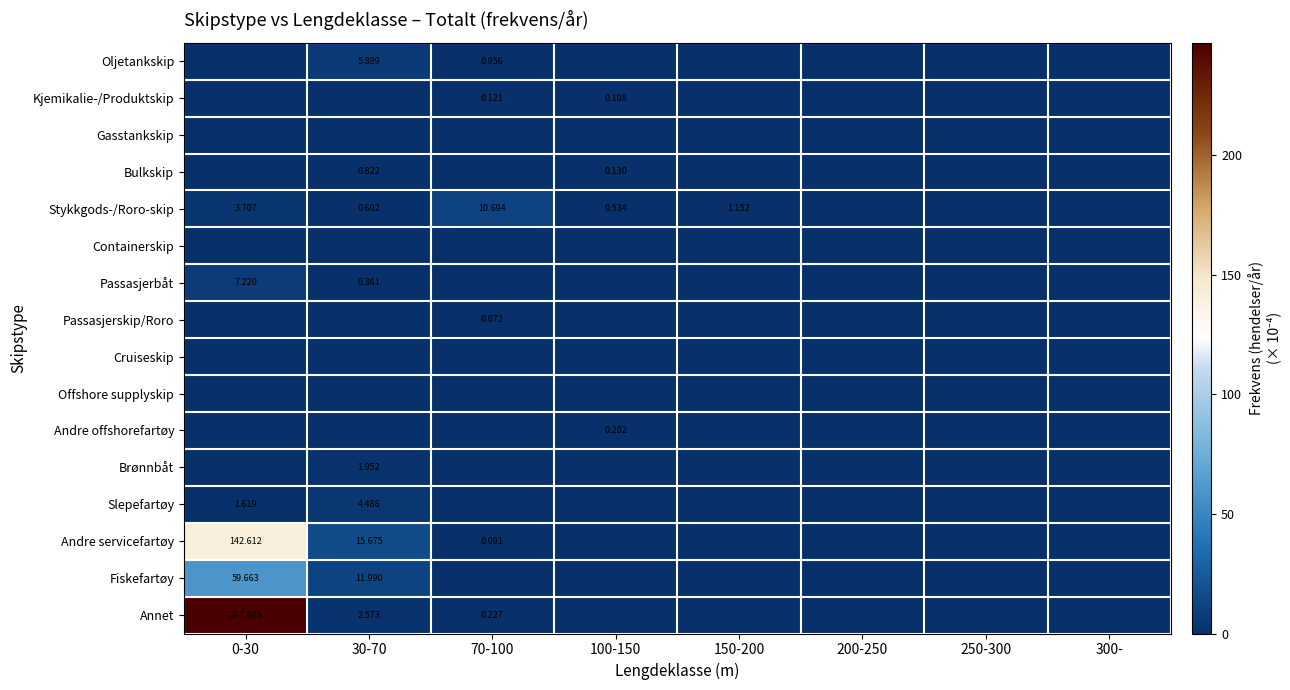

What is the highest value of the Passasjerbåt series?

7.2